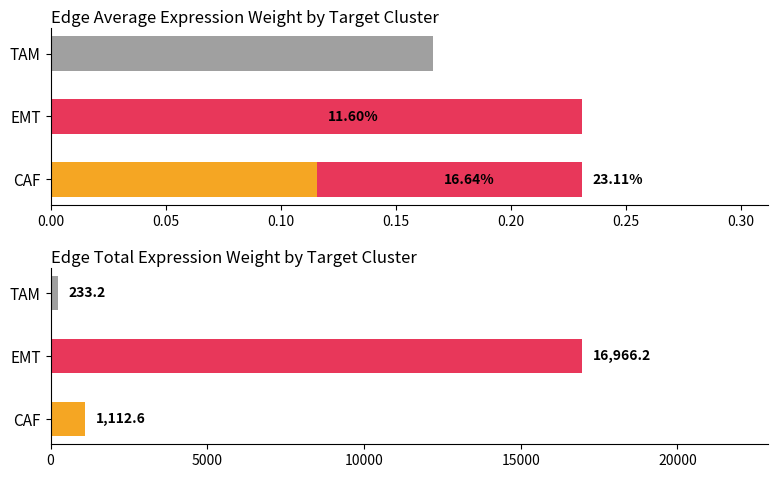

How many data points in Edge total expression weight are less than 1112?

1